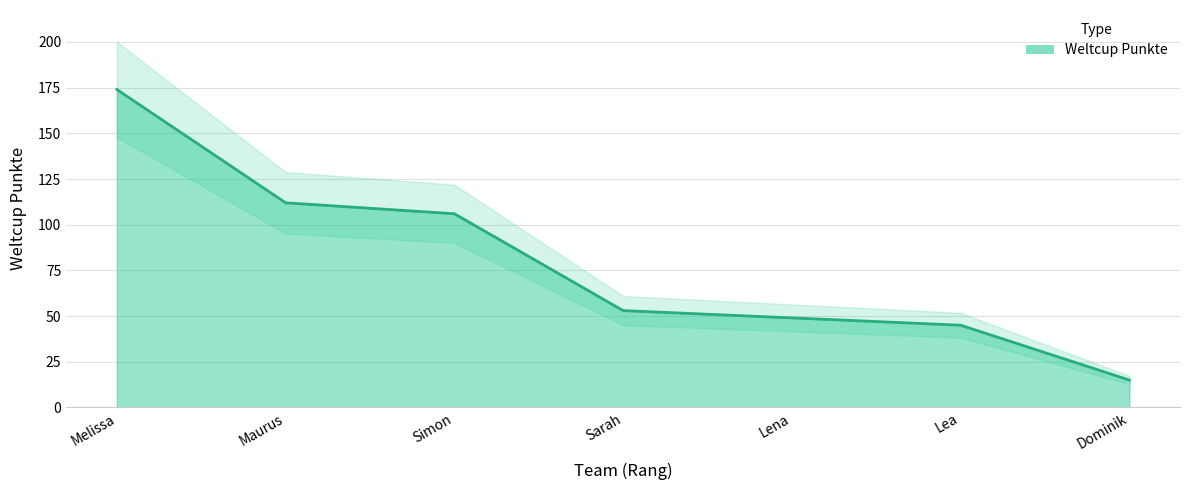

True or false: the data has more than 0 interior local peaks.

False